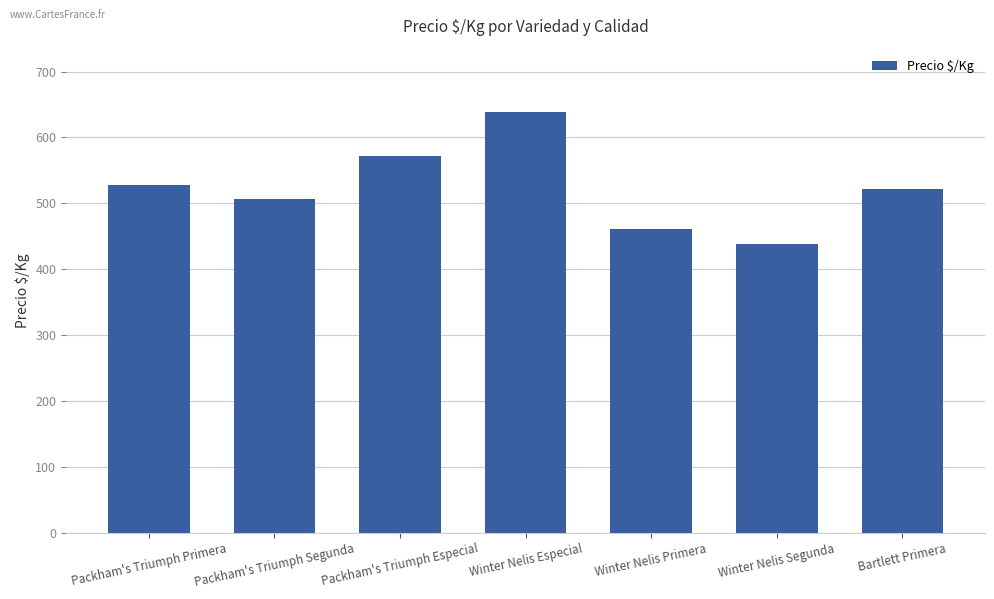

What is the label of the 4th bar from the right?

Winter Nelis Especial